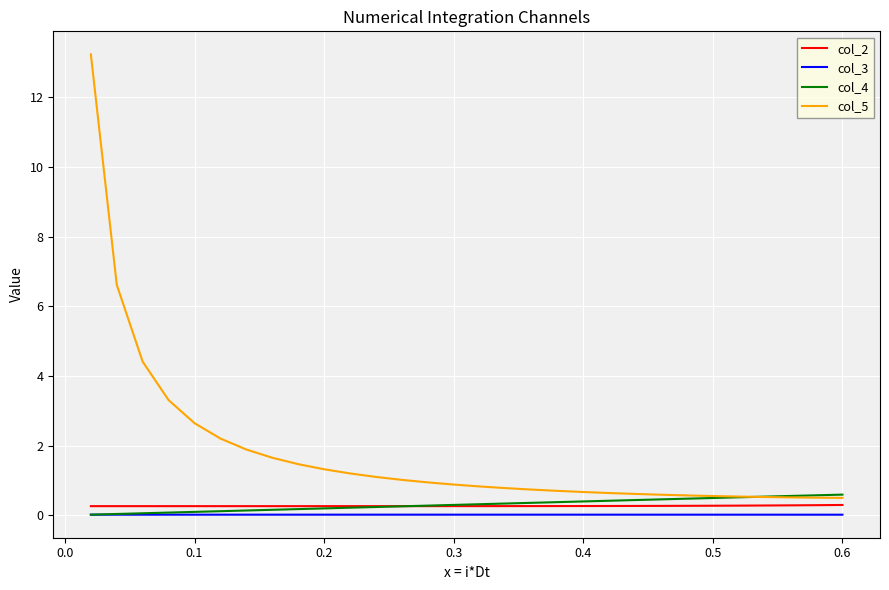

What are all the series names shown in the legend?

col_2, col_3, col_4, col_5